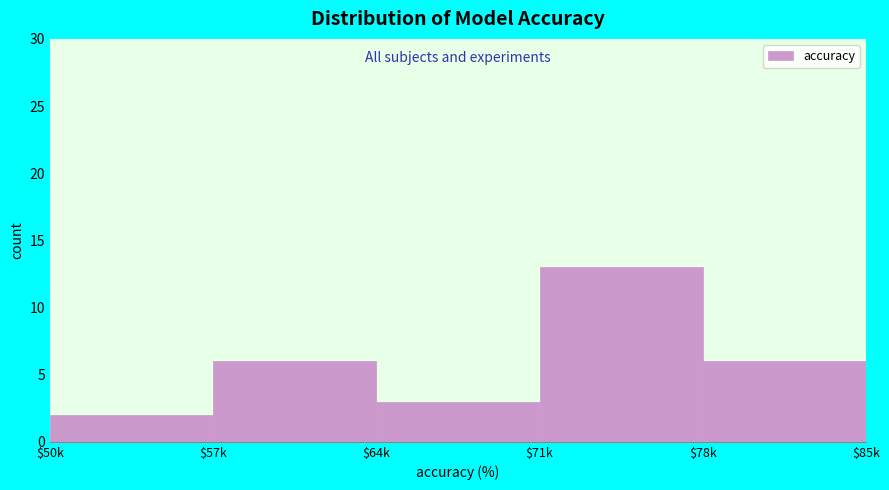

Reading left to right, transcribe all the data shown in this chart.

2	6	3	13	6